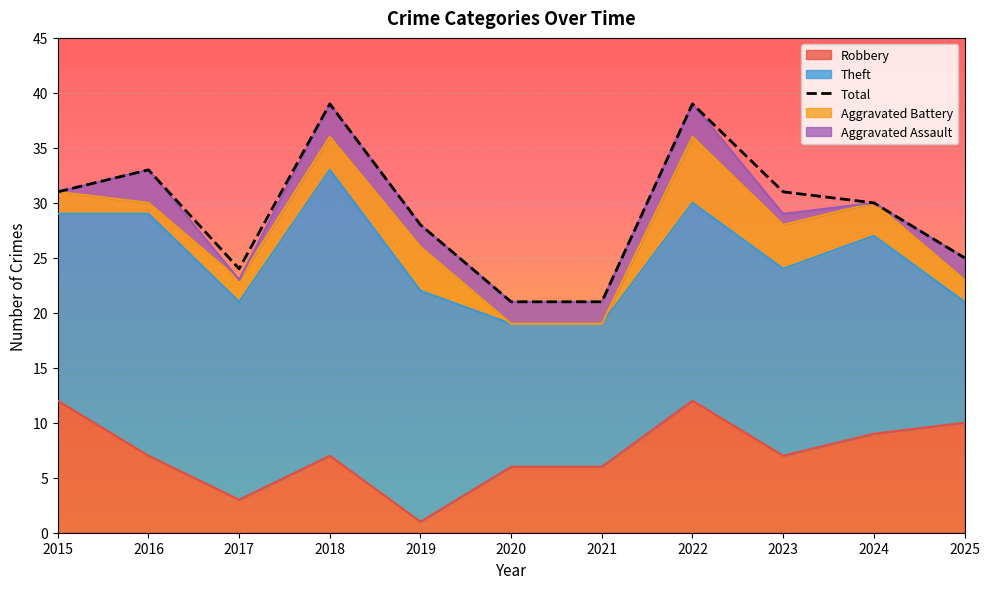

Which series has the largest total across all categories?

Total